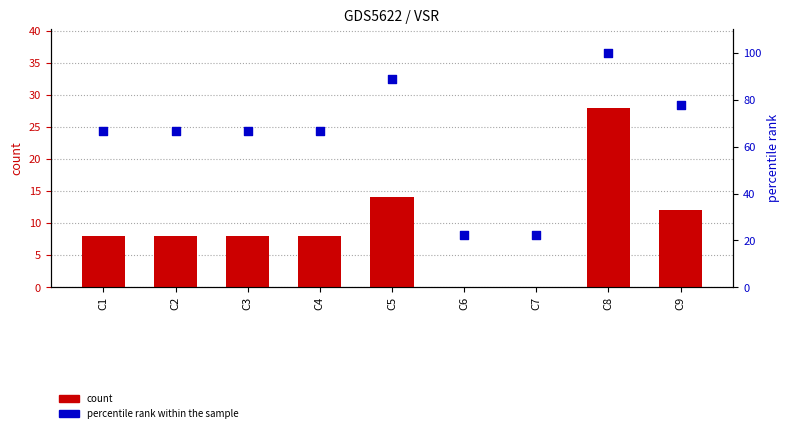

Which series has the largest total across all categories?

percentile rank within the sample